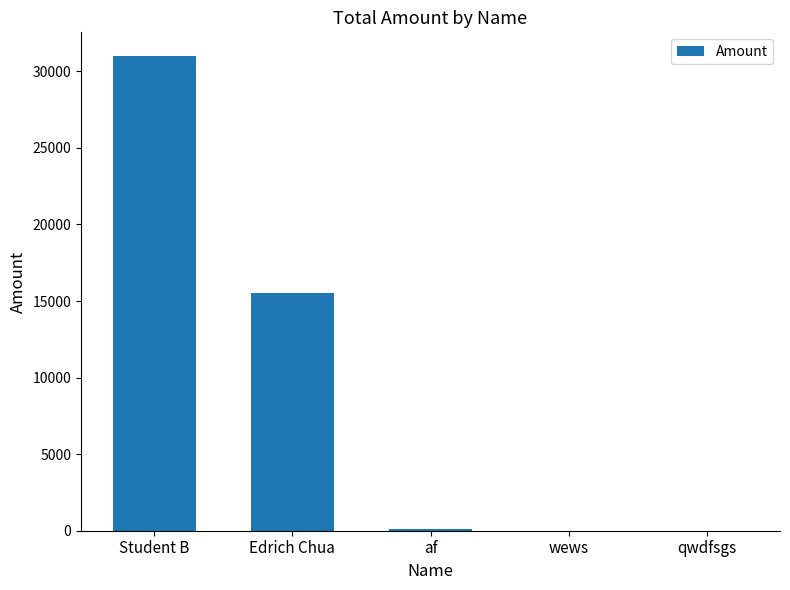

What is the sum of all values?

46622